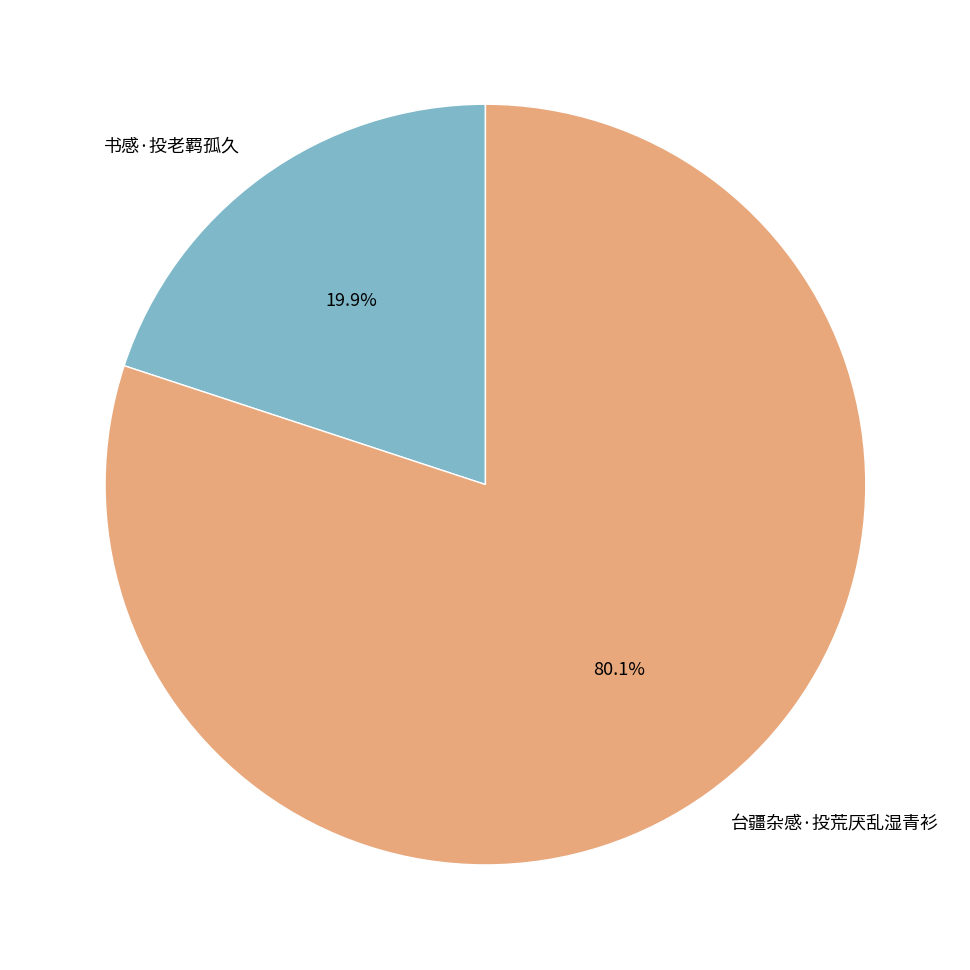

True or false: 书感·投老羁孤久 accounts for 5% of the total.

False